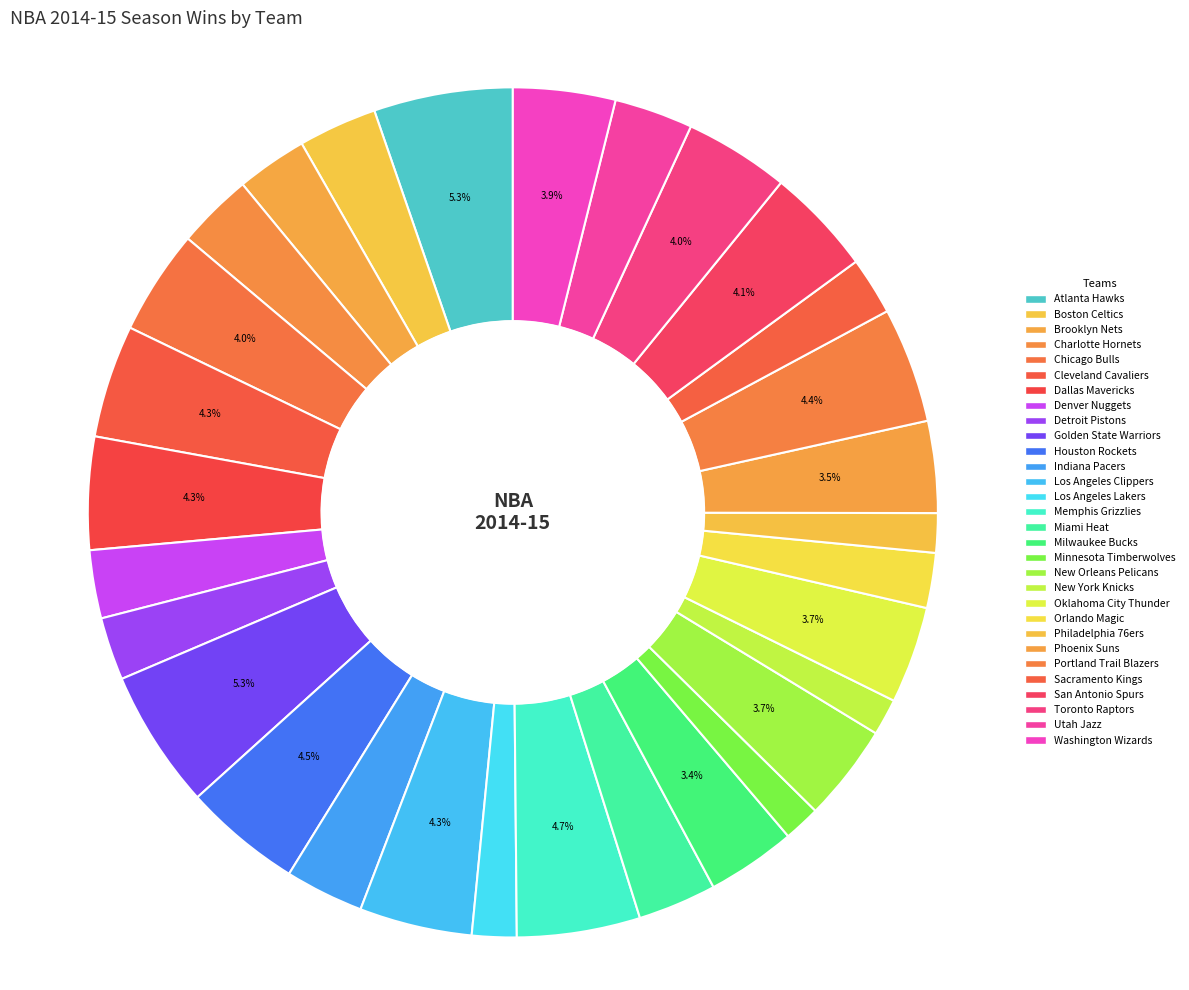

To the nearest percent, what percentage of the pie is Indiana Pacers?

3%